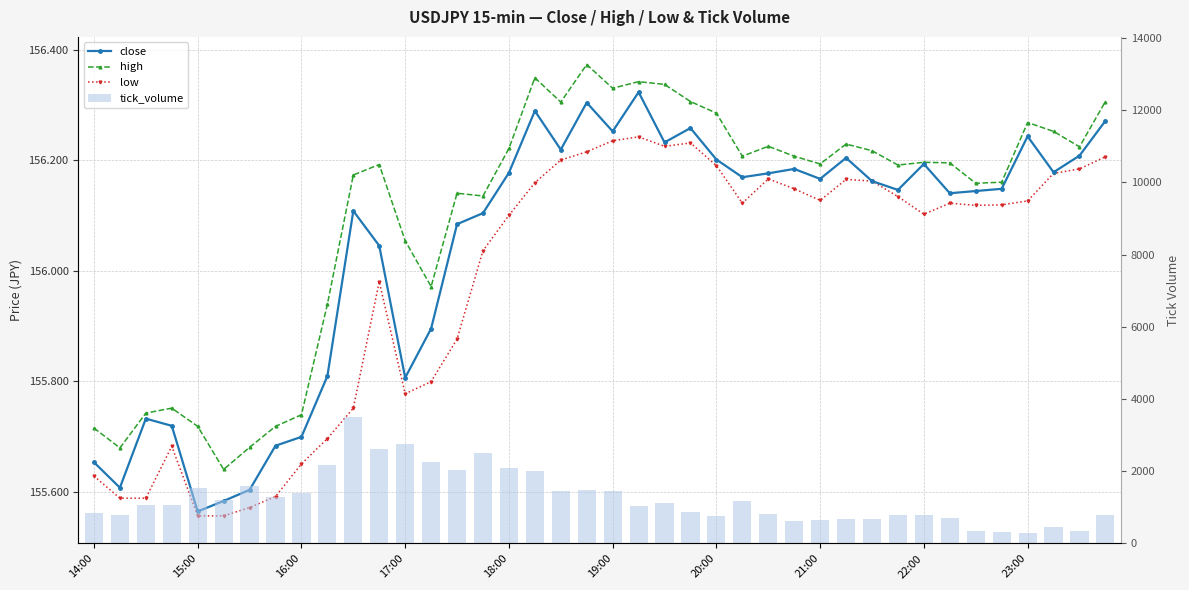

How many data points in low are less than 156?

15